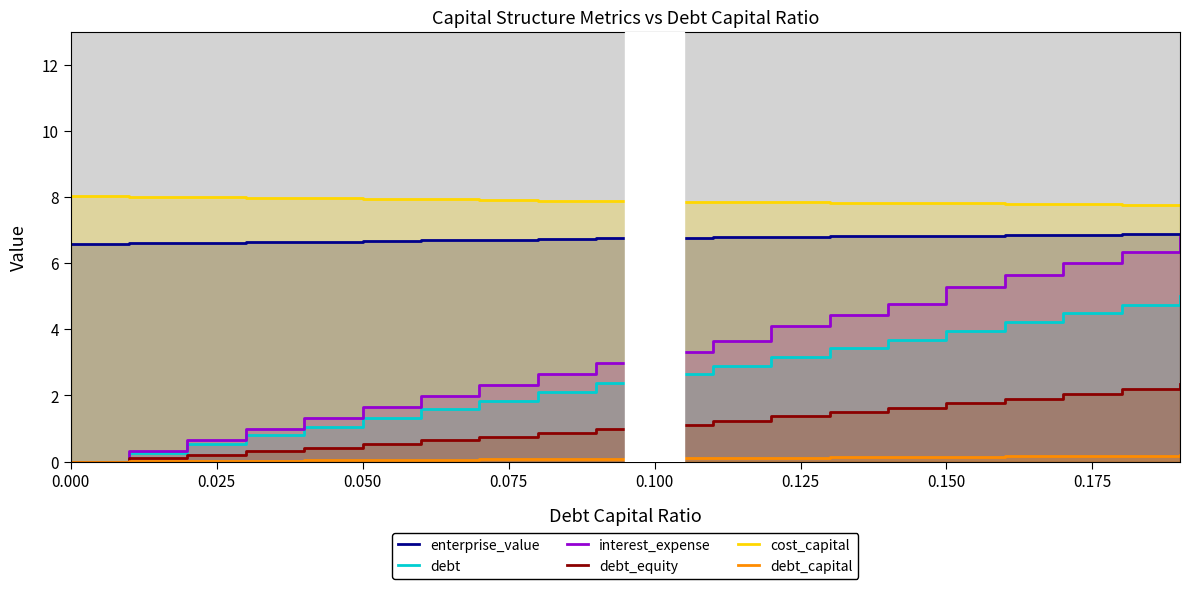

How many data points in debt are above 2?

12